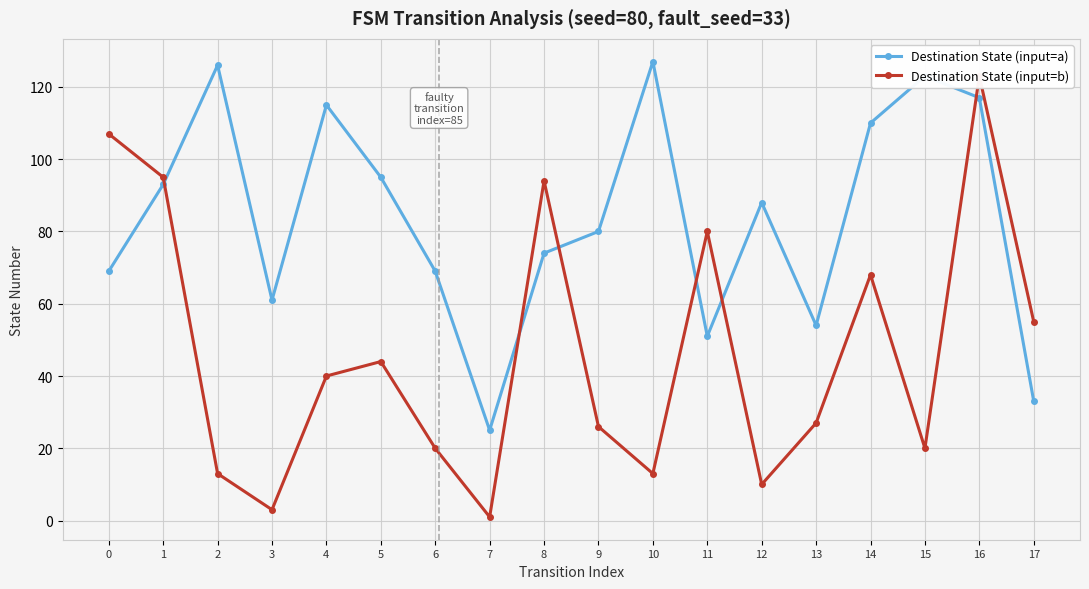

How many distinct data groups are displayed?

2